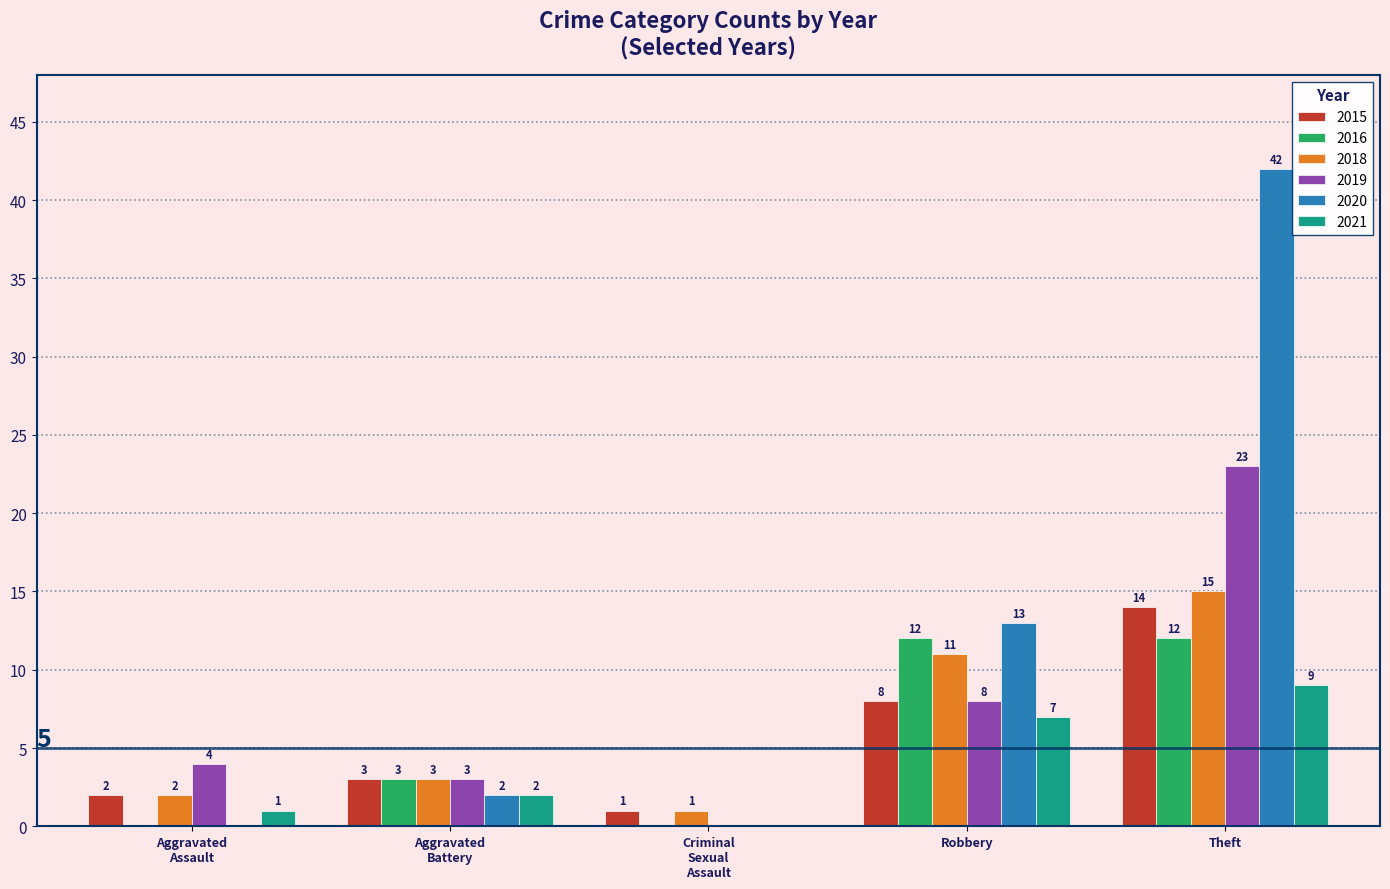

Is it true that 2021 equals 9 at Theft?

True